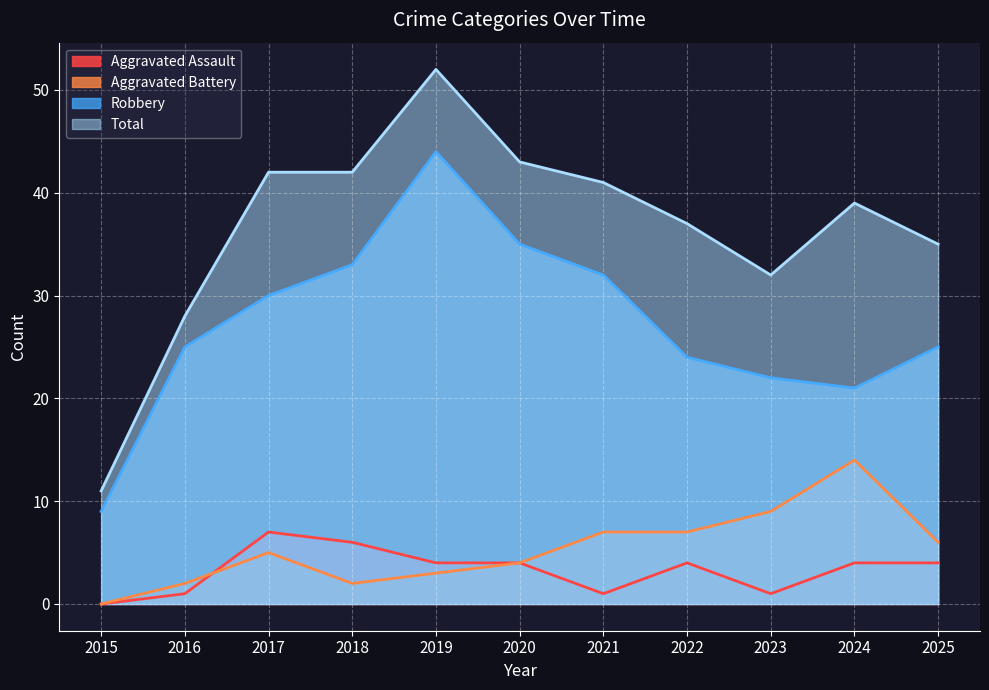

Count the number of categories in the chart.

11